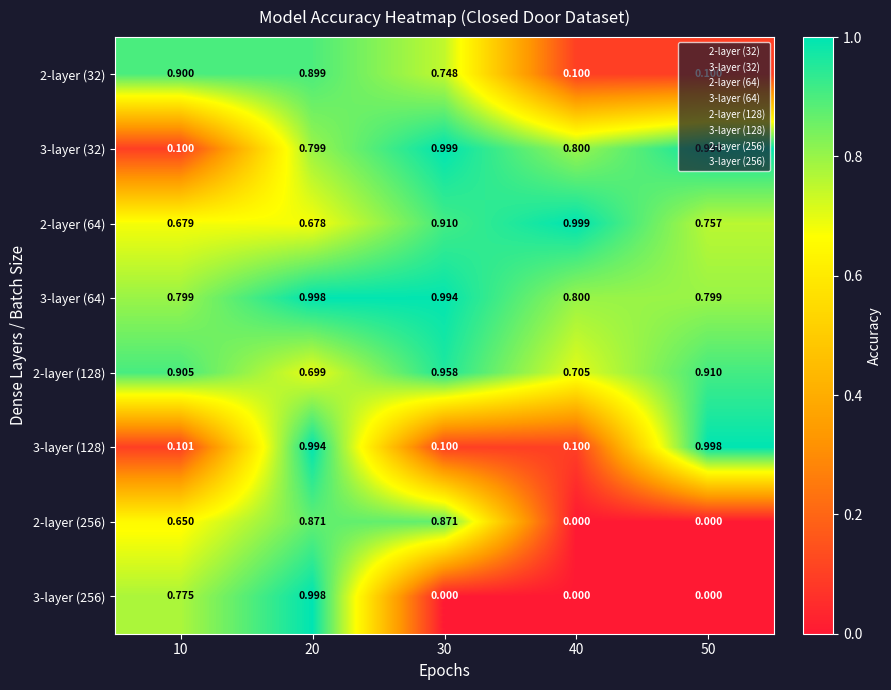

How many values in the 2-layer (256) series exceed 0?

3